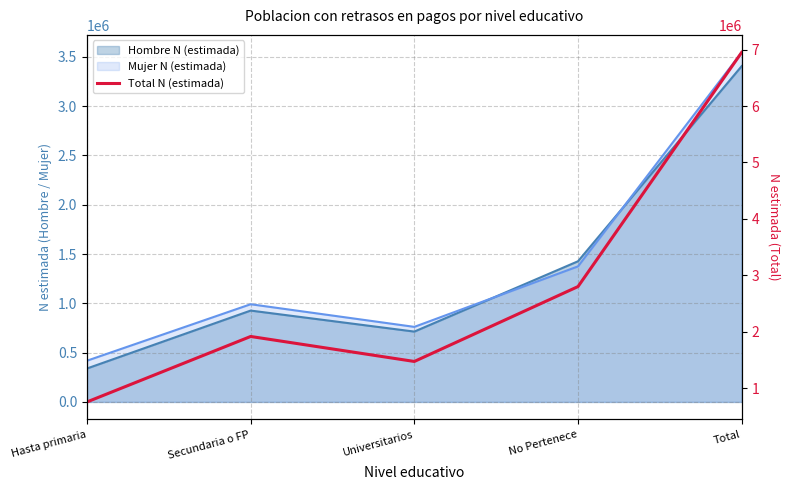

What is the difference between the values at No Pertenece and Hasta primaria?

2043884